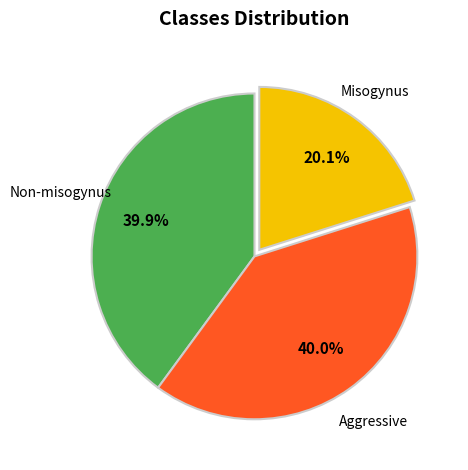

Count the number of slices in the pie.

3